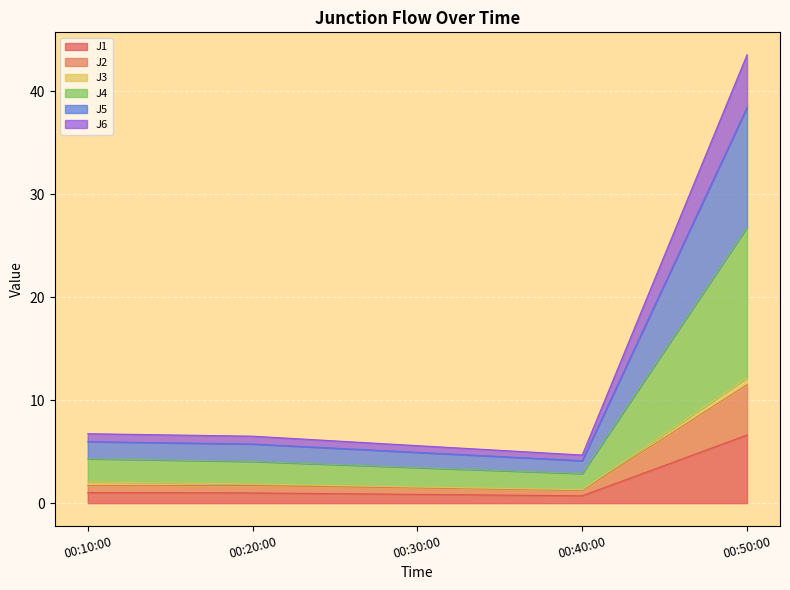

True or false: J5 and J1 intersect in this chart.

False